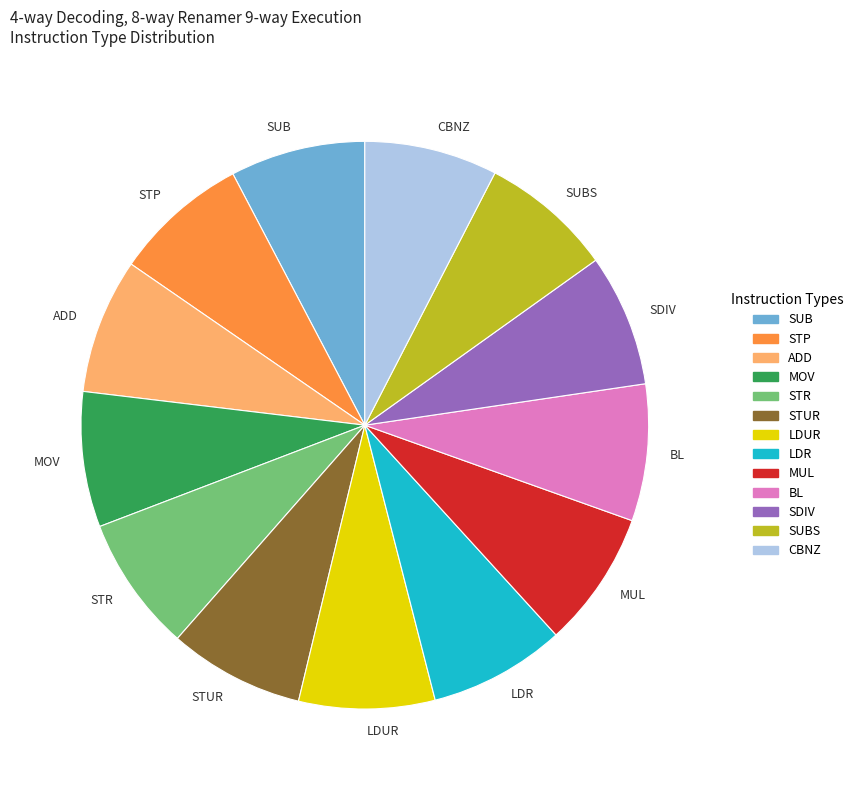

Do CBNZ and BL together represent more than half of the pie?

No